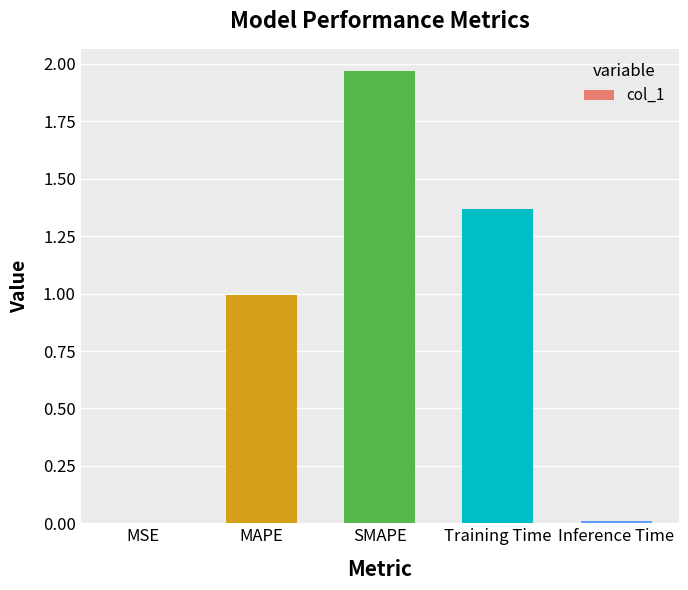

True or false: the data shows 0.0 at MSE.

True